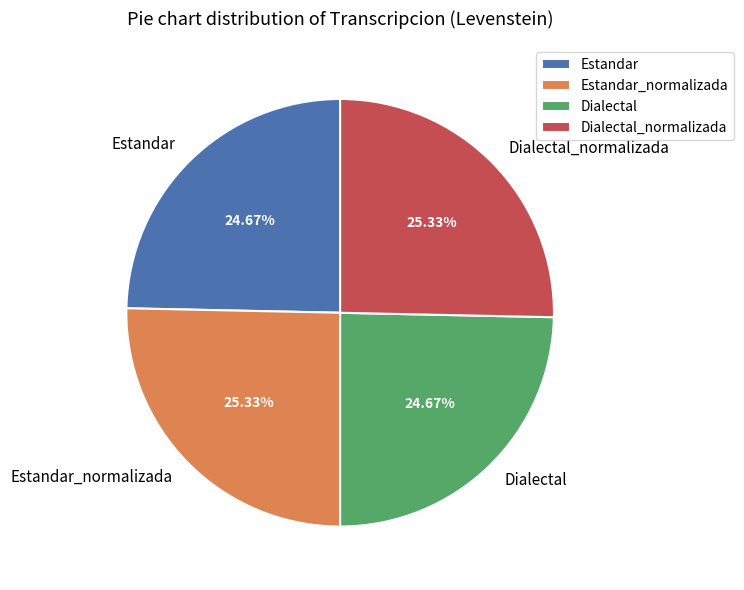

Count the number of slices in the pie.

4